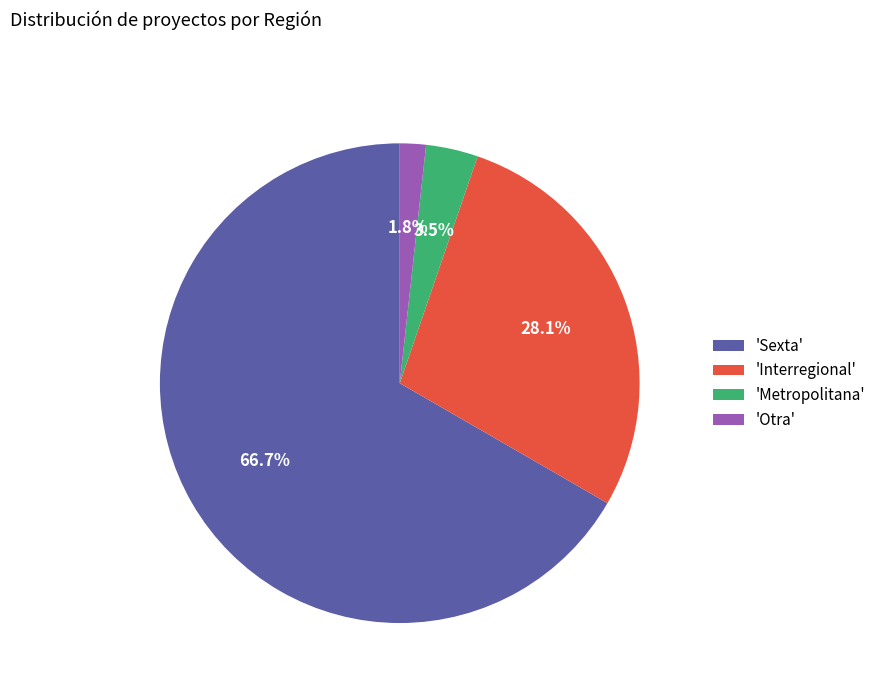

Between 'Sexta' and 'Metropolitana', which is larger?

'Sexta'